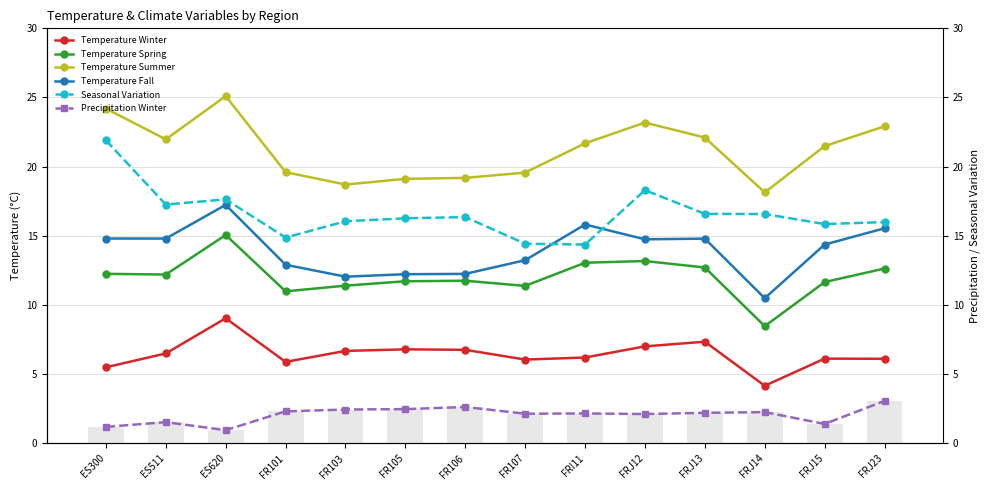

List the labels in order of Temperature Winter value, smallest first.

FRJ14, ES300, FR101, FR107, FRJ23, FRJ15, FRI11, ES511, FR103, FR106, FR105, FRJ12, FRJ13, ES620